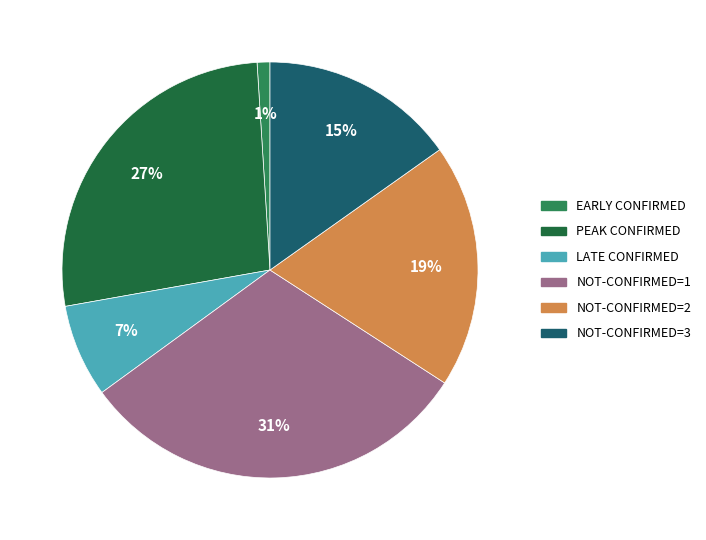

To the nearest percent, what is the average slice percentage?

17%